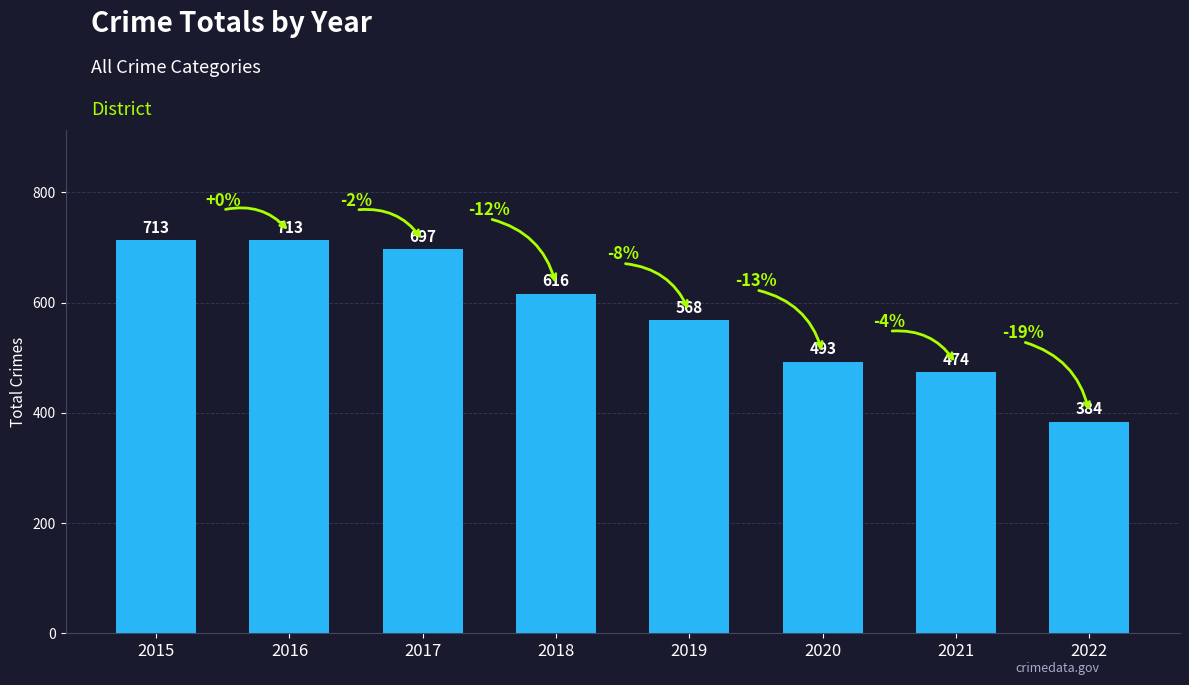

Are the bars horizontal?

No